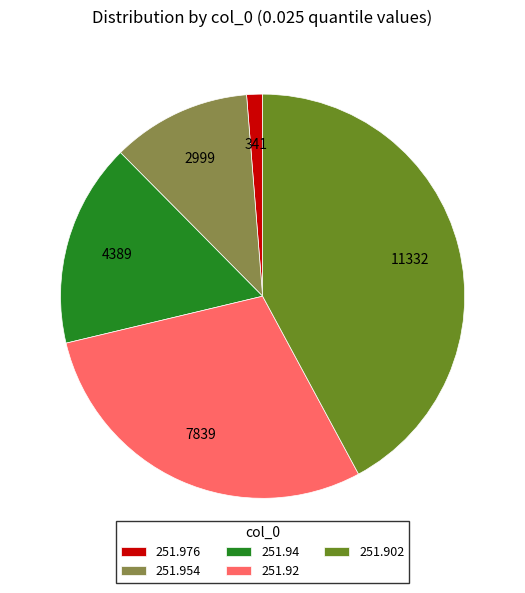

Is there any slice that represents more than half of the pie?

No